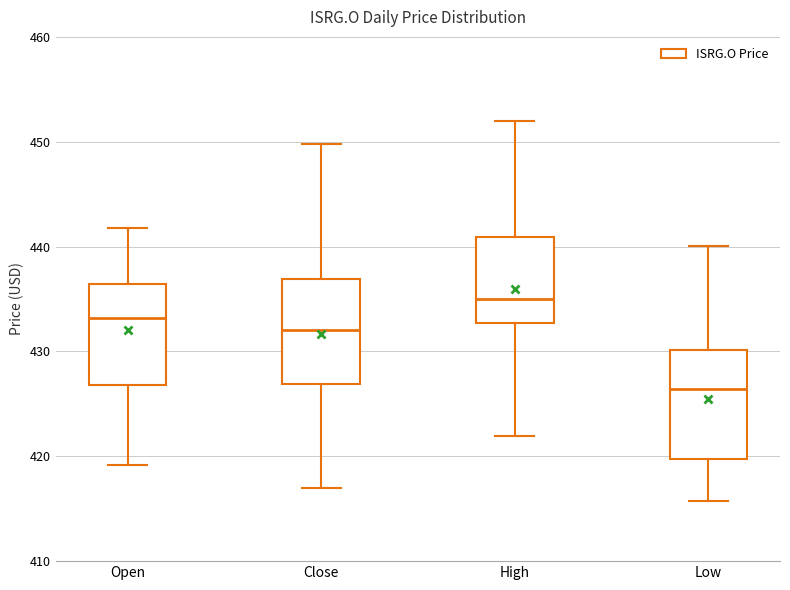

Where does the median line of the box for High sit on the y-axis? The values are not printed on the chart, so give them approximately, as read against the axis.

435